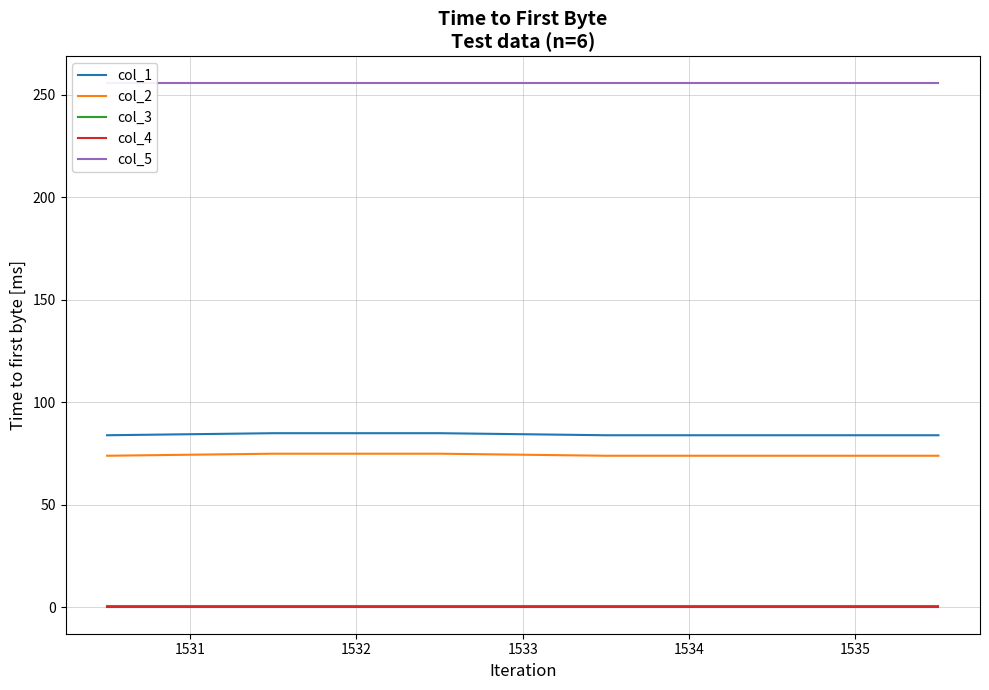

True or false: col_4 and col_2 cross at least once.

False